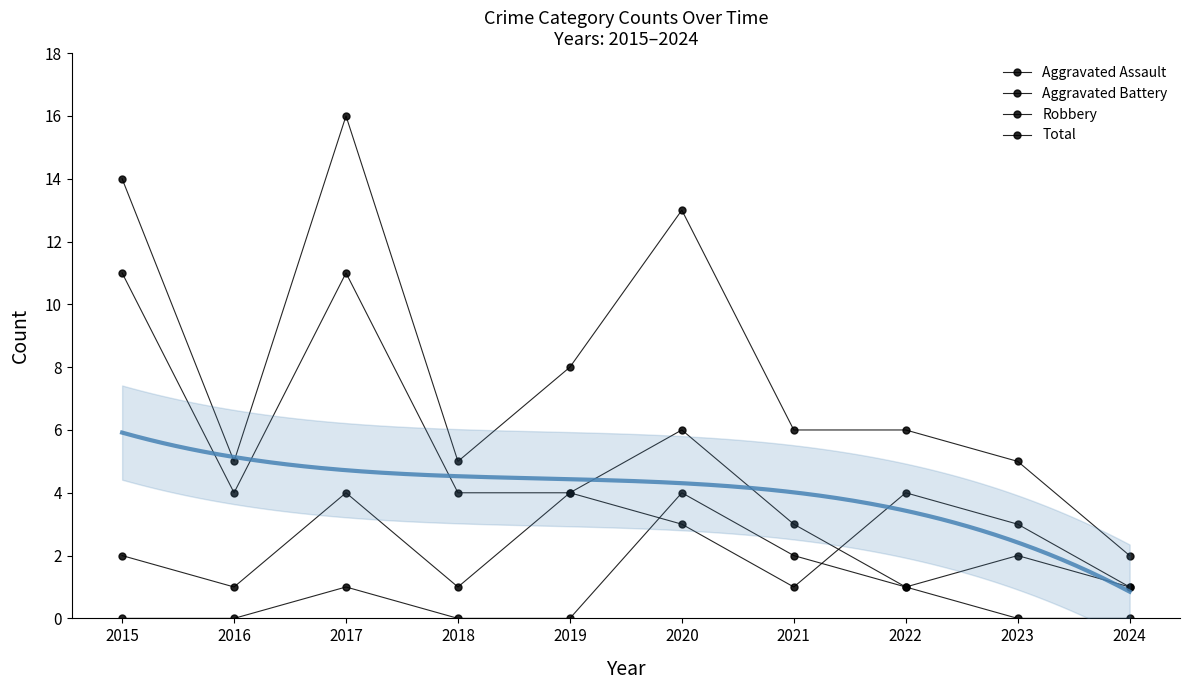

Between which two adjacent categories do Robbery and Aggravated Battery first intersect?

2021 and 2022